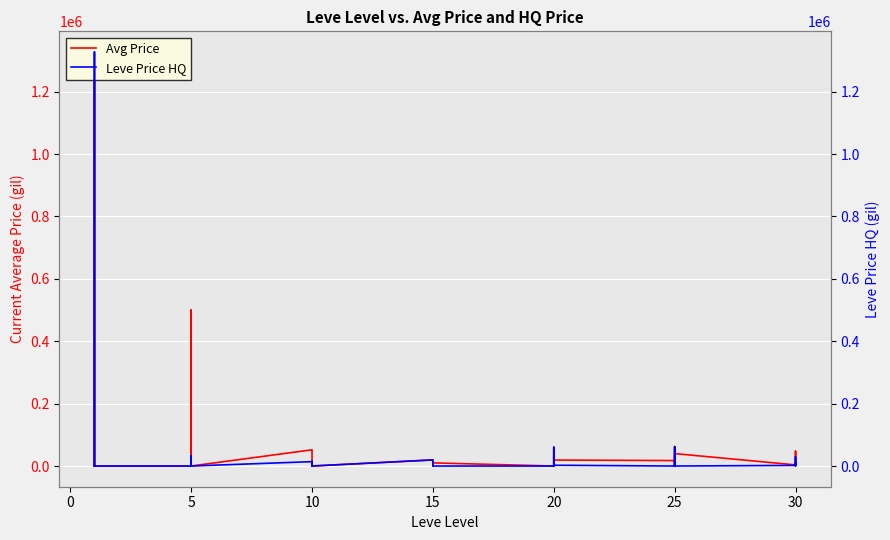

What is the greatest value displayed?

1326999.8